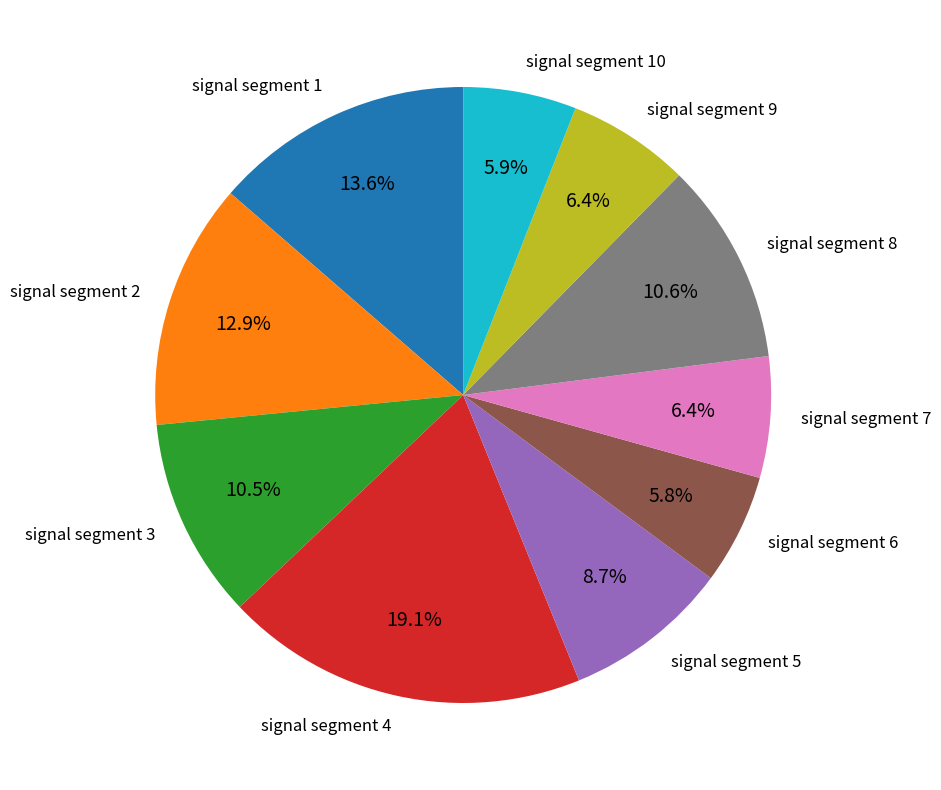

Does any single category account for the majority?

No